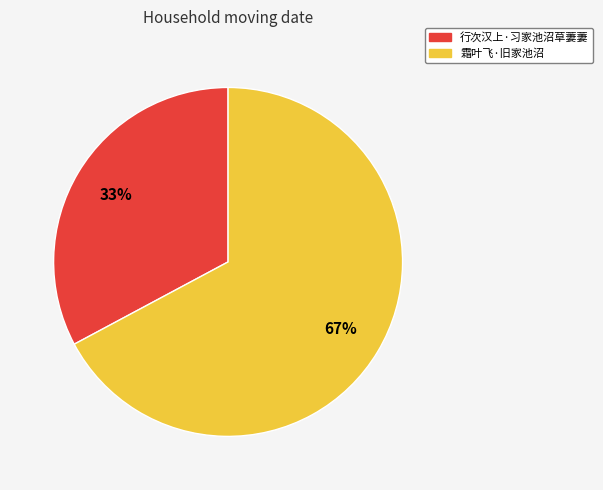

What is the majority slice?

霜叶飞·旧家池沼